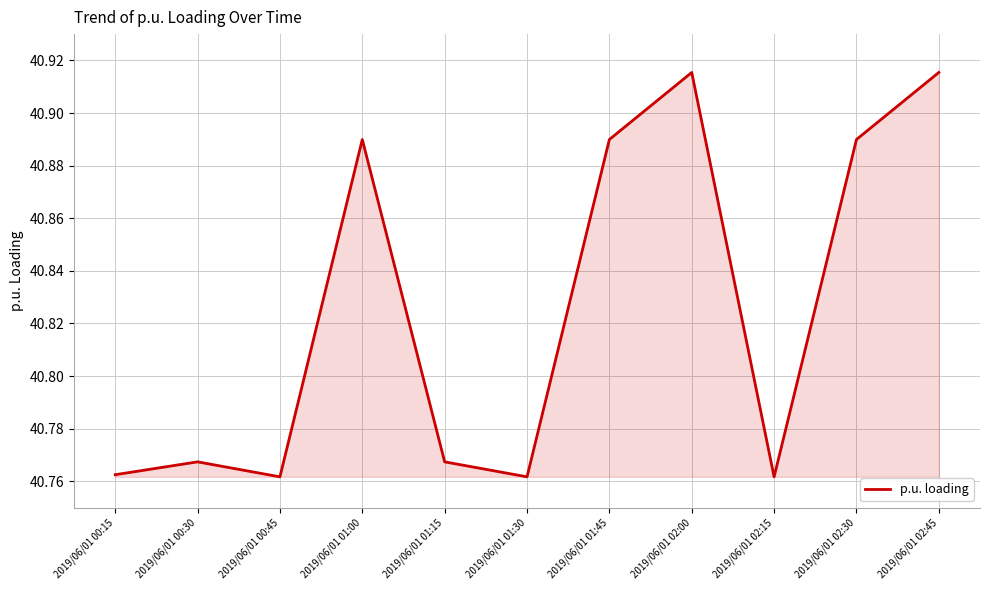

Approximately how many times larger is the value at 2019/06/01 01:00 compared to 2019/06/01 02:15?

1.0